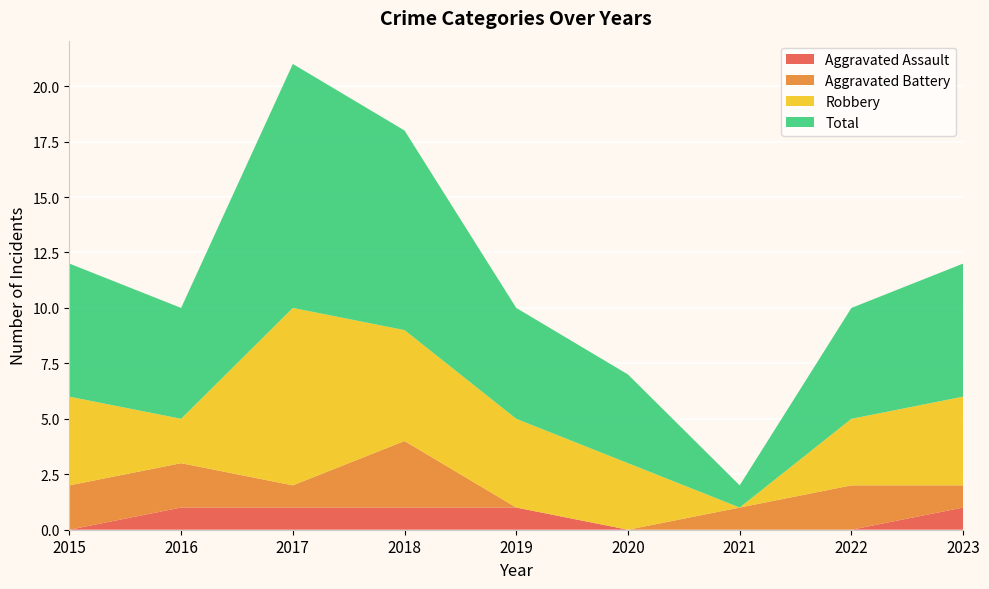

Reading left to right, what are all the values shown in this chart?

Aggravated Assault: 2015=0	2016=1	2017=1	2018=1	2019=1	2020=0	2021=0	2022=0	2023=1
Aggravated Battery: 2015=2	2016=2	2017=1	2018=3	2019=0	2020=0	2021=1	2022=2	2023=1
Robbery: 2015=4	2016=2	2017=8	2018=5	2019=4	2020=3	2021=0	2022=3	2023=4
Total: 2015=6	2016=5	2017=11	2018=9	2019=5	2020=4	2021=1	2022=5	2023=6